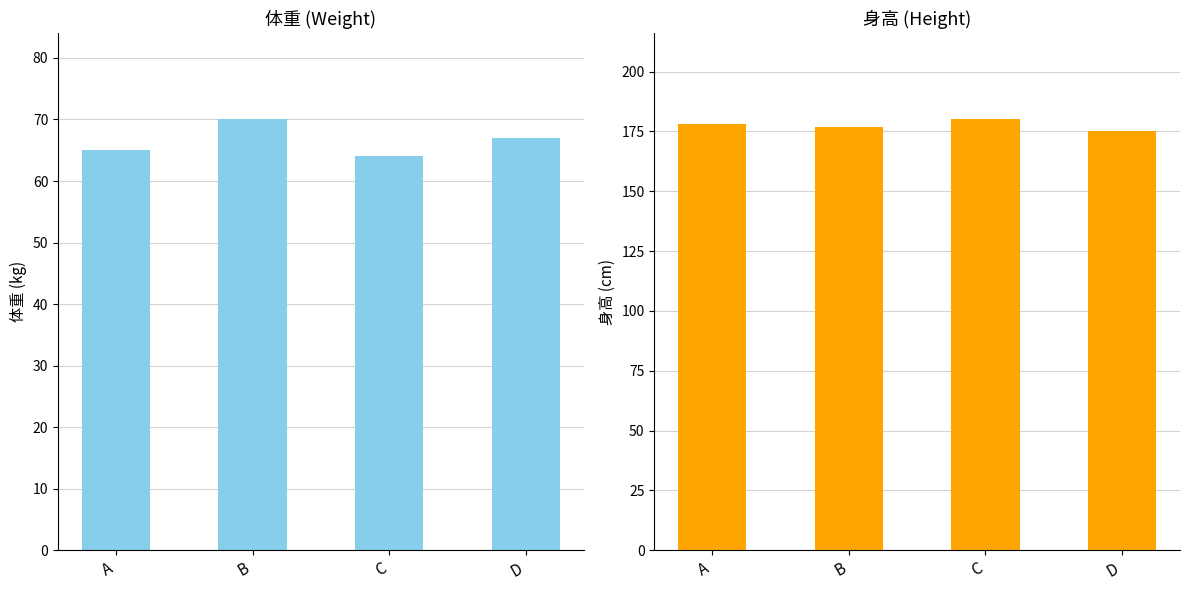

What is the value of the 体重 bar at the 2nd from the left?

70